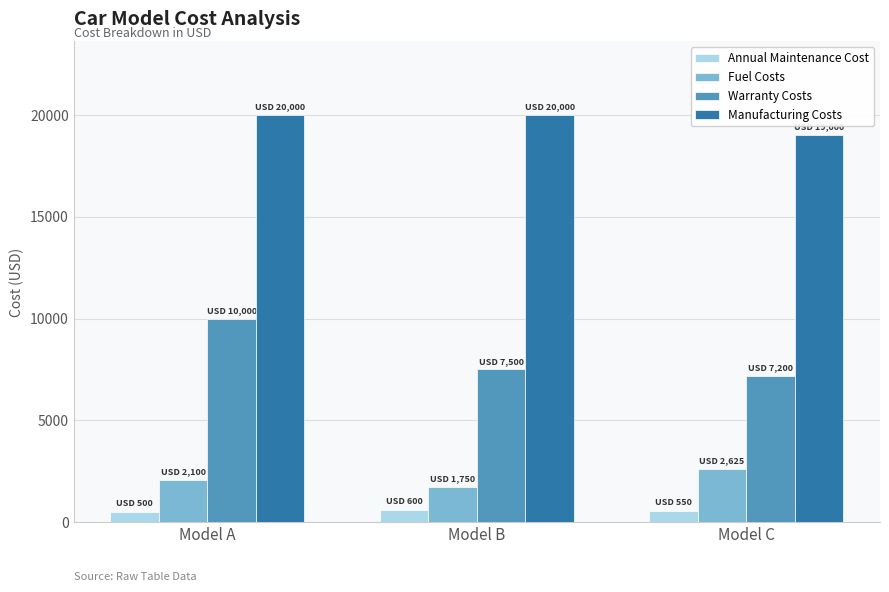

What is the spread (max minus min) of values at Model A?

19500